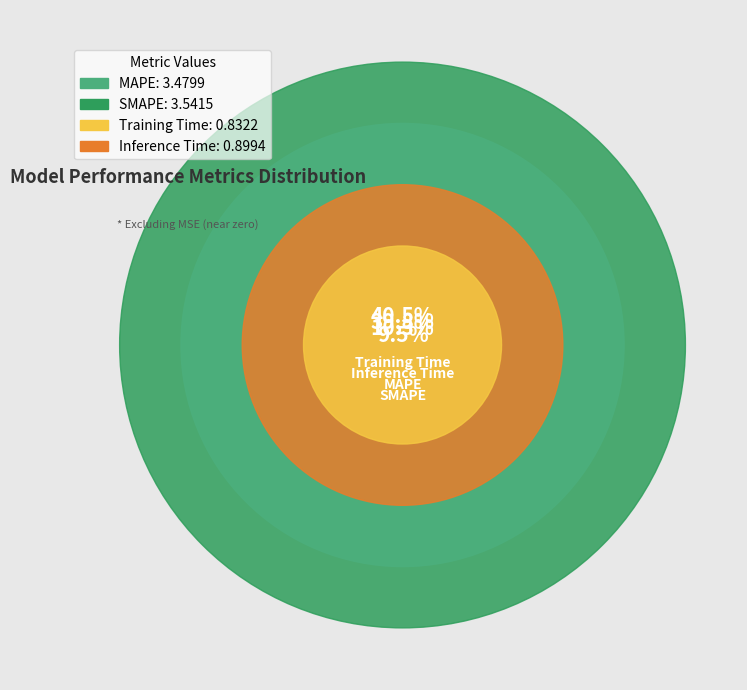

Do MAPE and Training Time together represent more than half of the pie?

No